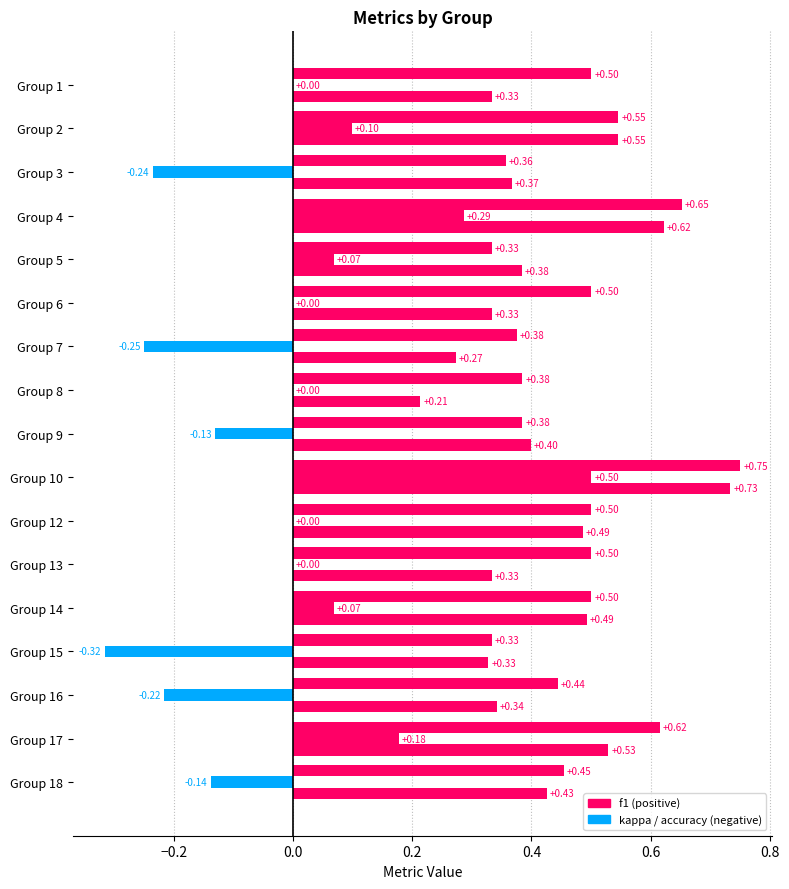

The value of accuracy at 4 is 0.2. True or false?

False